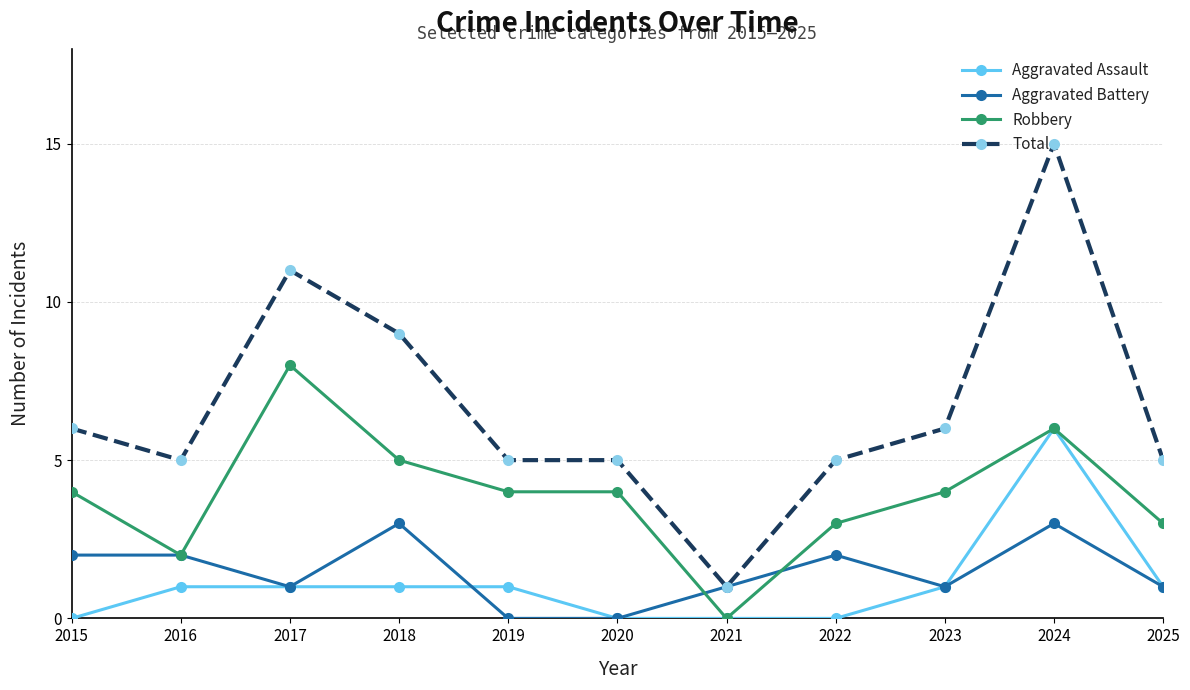

True or false: Total and Robbery intersect in this chart.

False